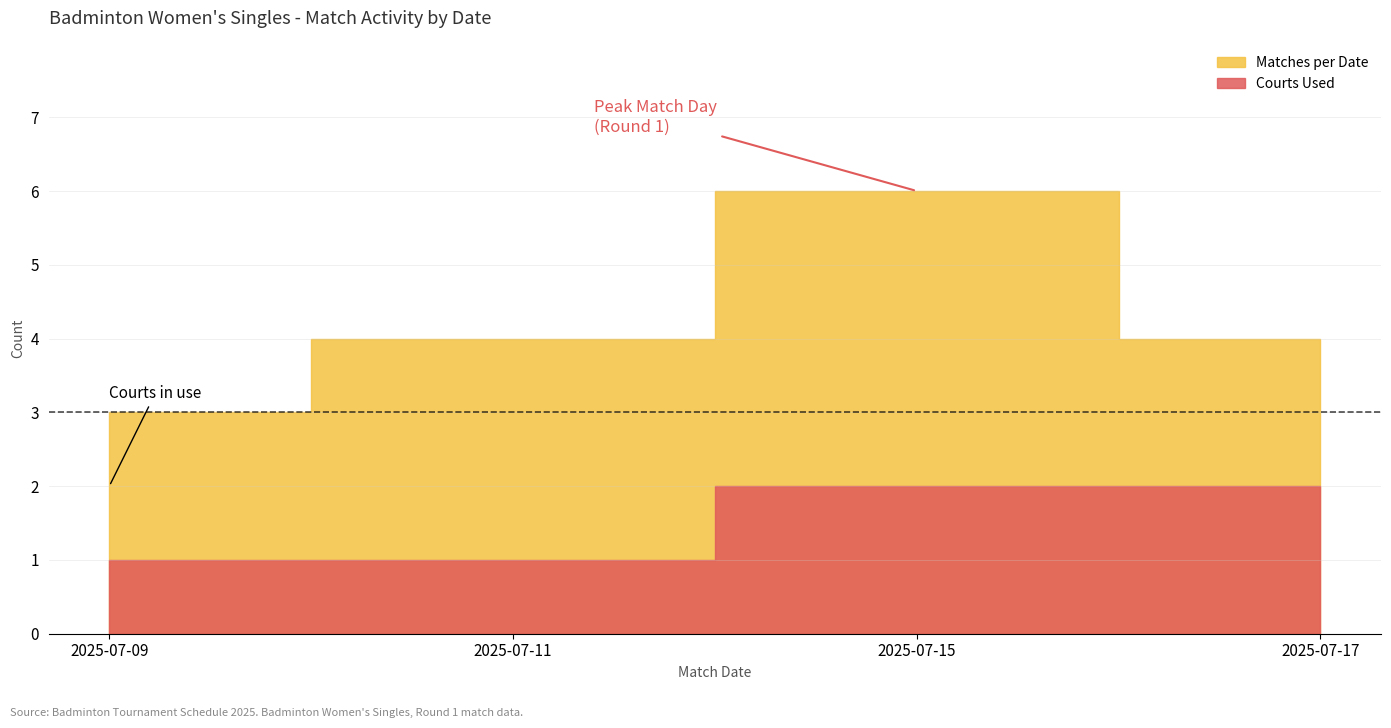

How many lines are shown in the chart?

2